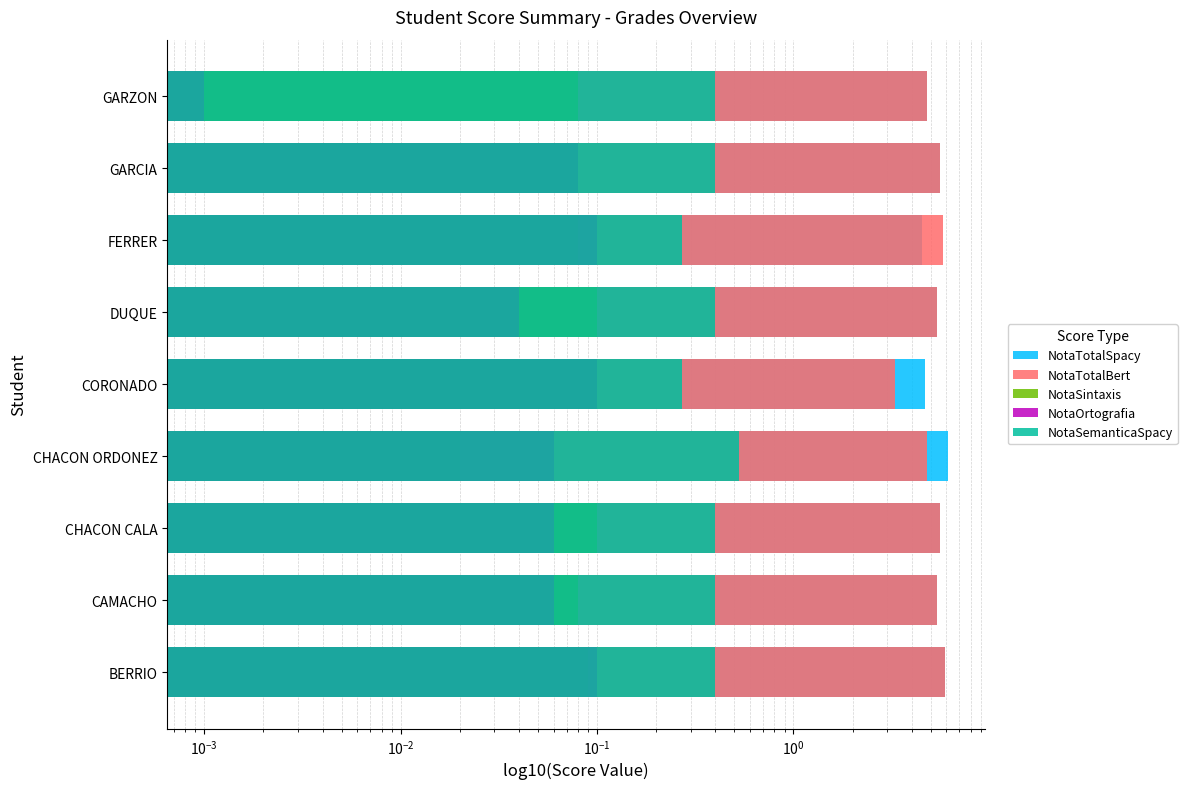

What is the total value across all series at CHACON ORDONEZ?

11.5